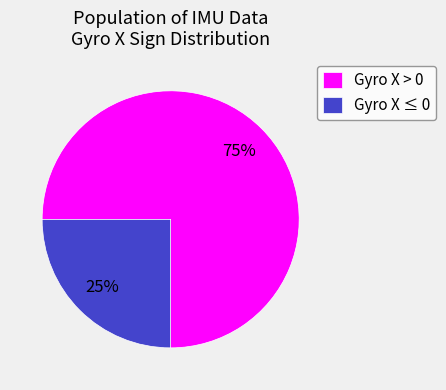

Is the sum of Gyro X > 0 and Gyro X ≤ 0 greater than half?

Yes